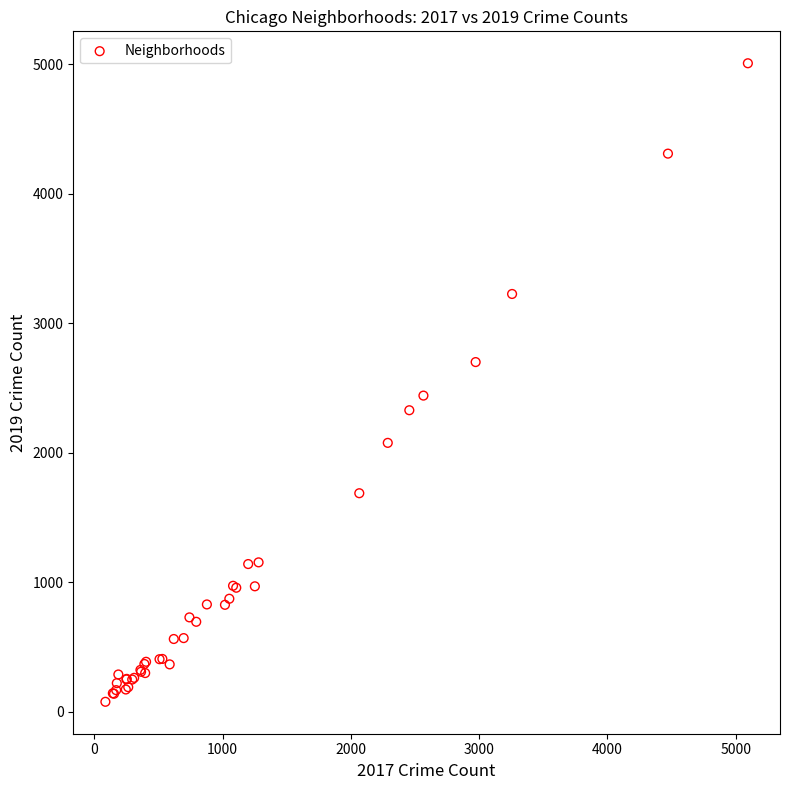

What Y value in the scatter plot is closest to 2542?

2441